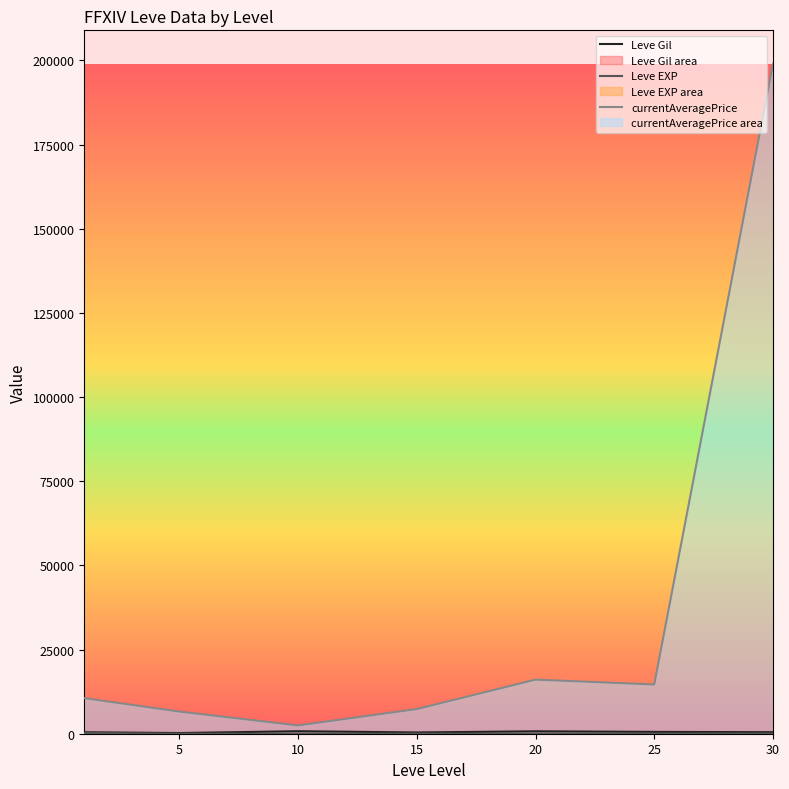

Reading right to left, extract all data points from this chart.

Leve Gil: 452.5	545.0	720.0	373.3	746.7	201.7	435.8
Leve EXP: 52.8	33.7	18.0	12.7	9.5	4.8	210.7
currentAveragePrice: 198999.2	14629.8	16068.7	7328.0	2467.7	6586.7	10578.7